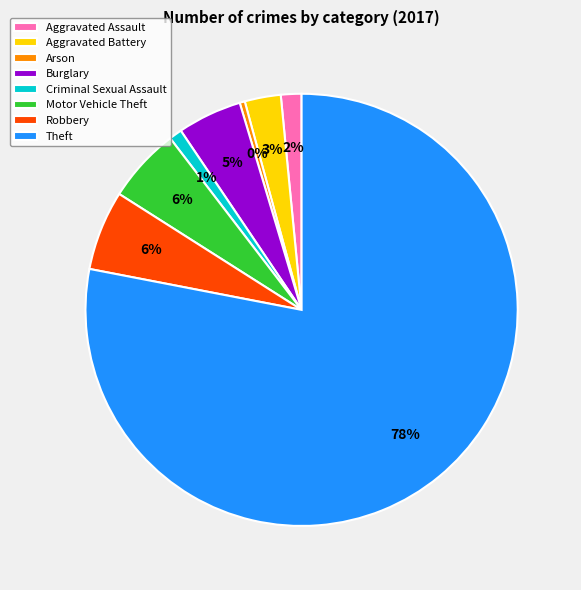

Combined, do Burglary and Criminal Sexual Assault account for over 50%?

No